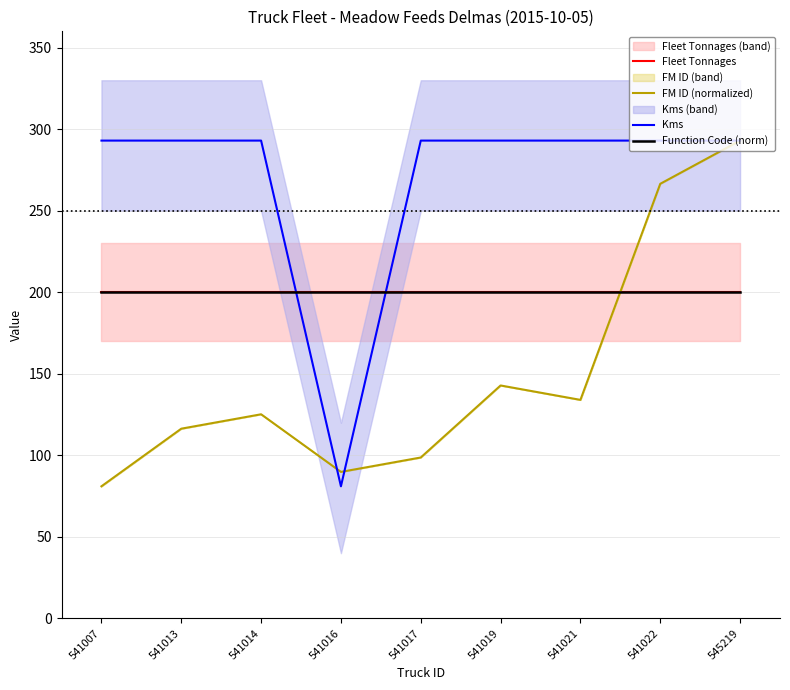

Is the value of FM ID (normalized) at 541014 greater than the value of Function Code (norm) at 541017?

No